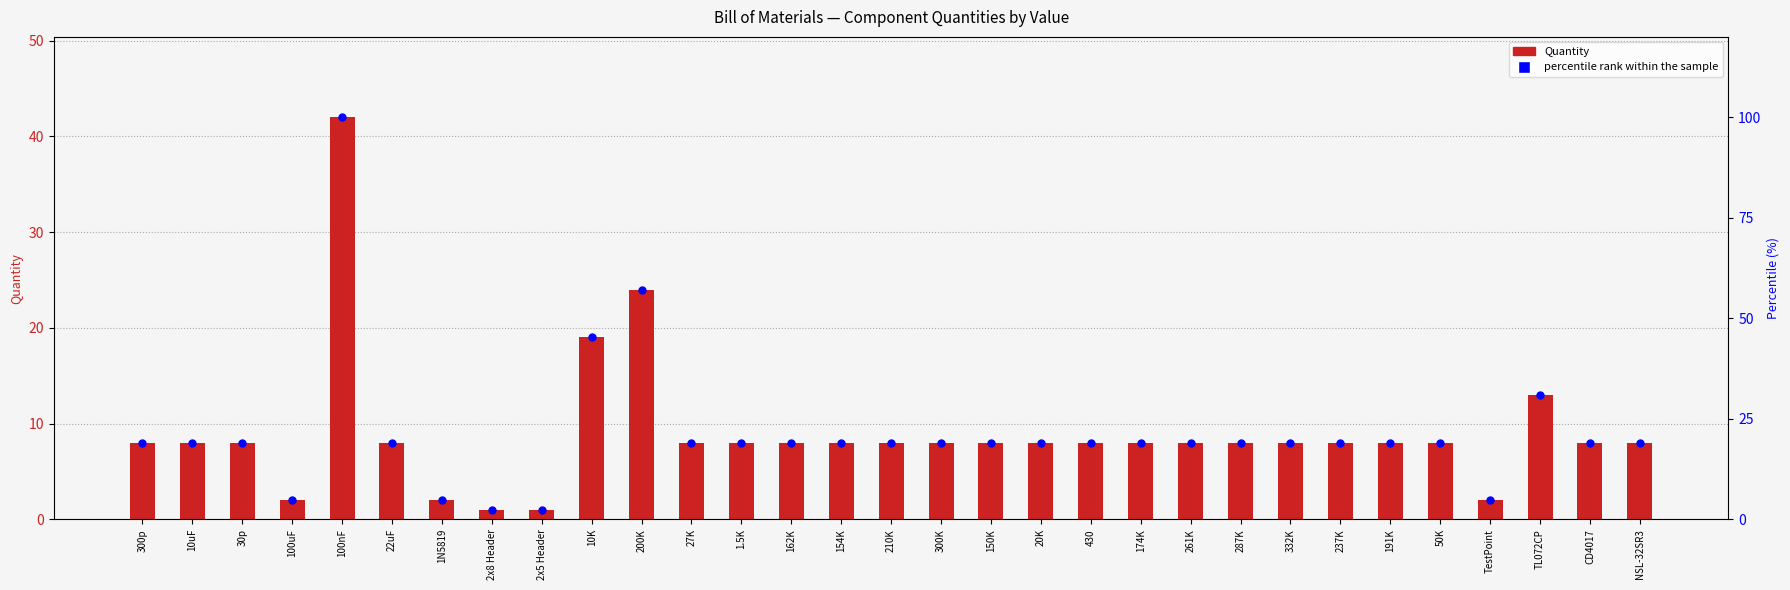

What is the total value across all series at 237K?

27.0